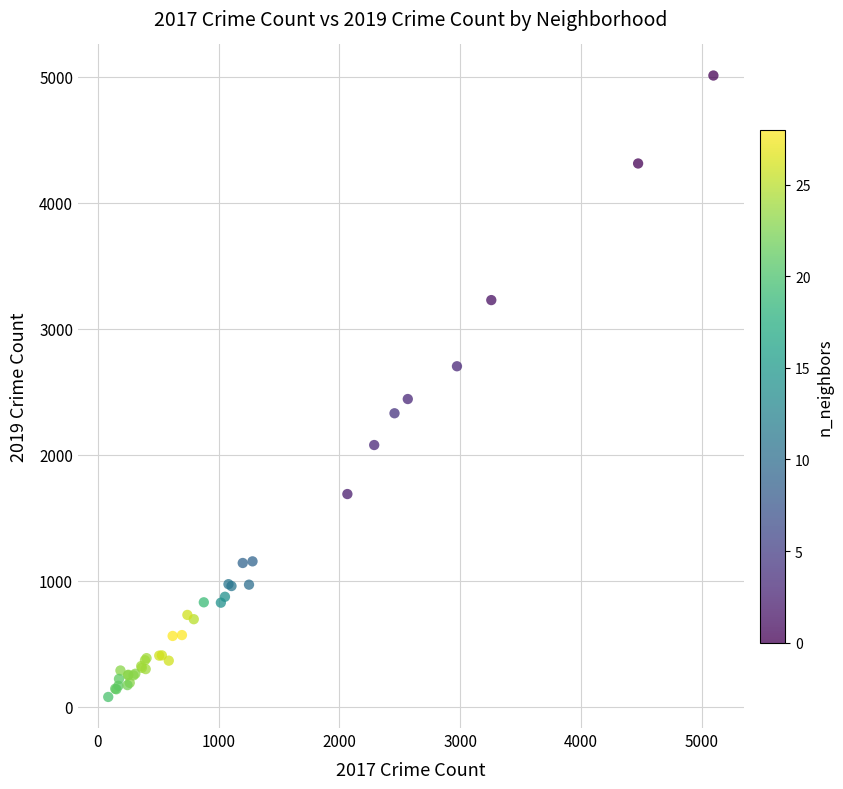

What Y value in the scatter plot is closest to 2542?

2441